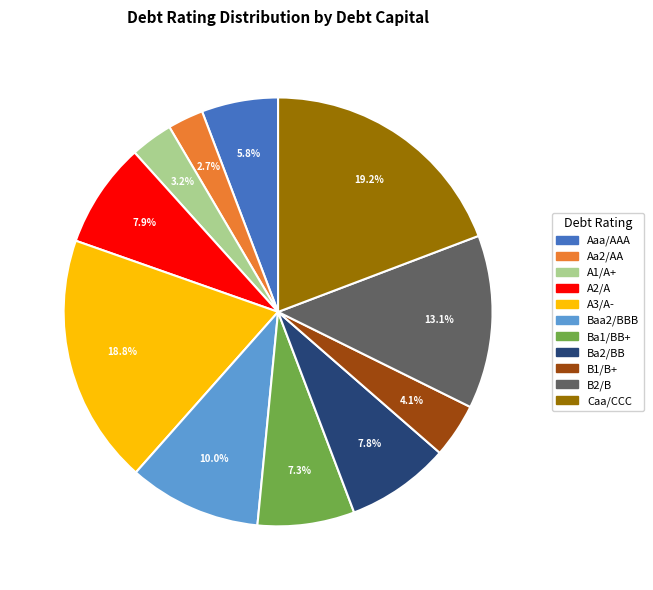

To the nearest percent, what is the average slice percentage?

9%